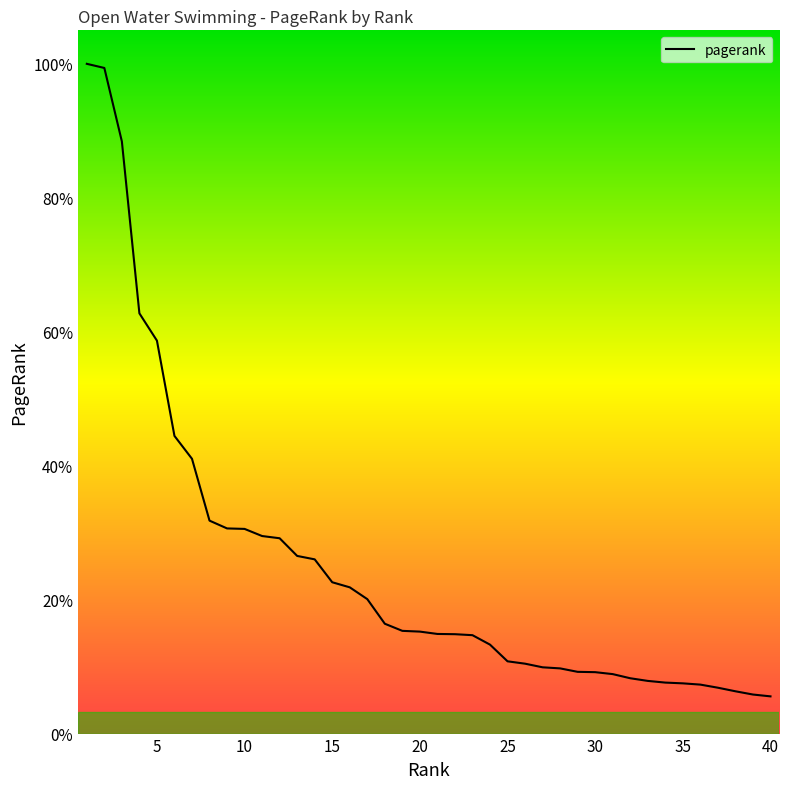

At which label is the value closest to 0?

40